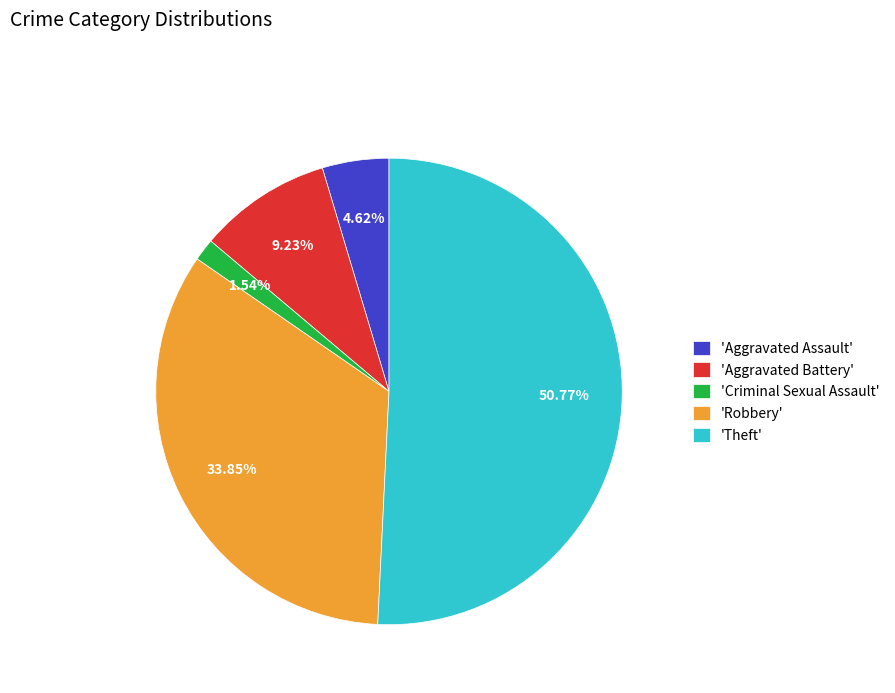

Combined, do 'Criminal Sexual Assault' and 'Robbery' account for over 50%?

No